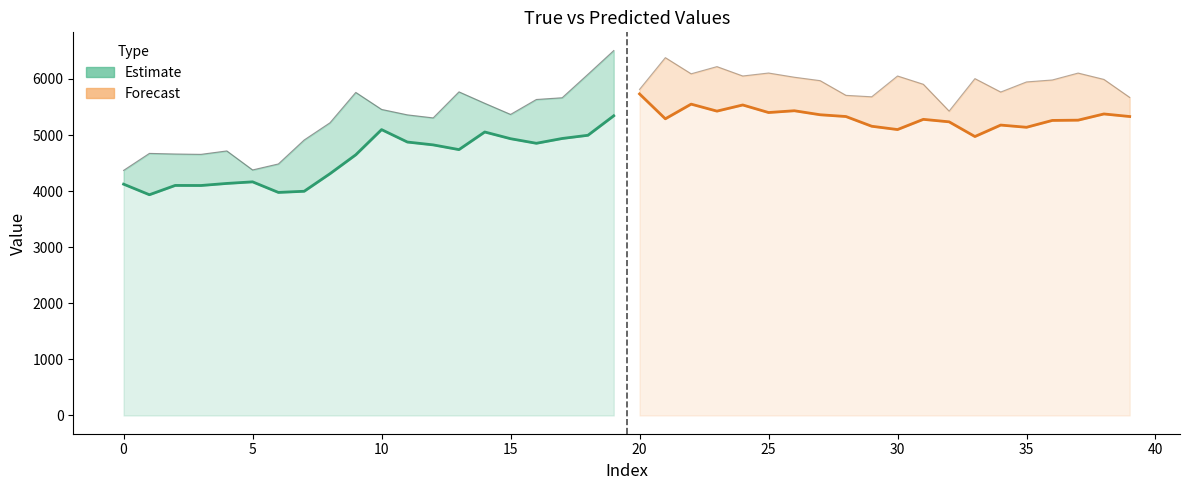

What value does the Pred (Estimate) series have at 14?

5053.7